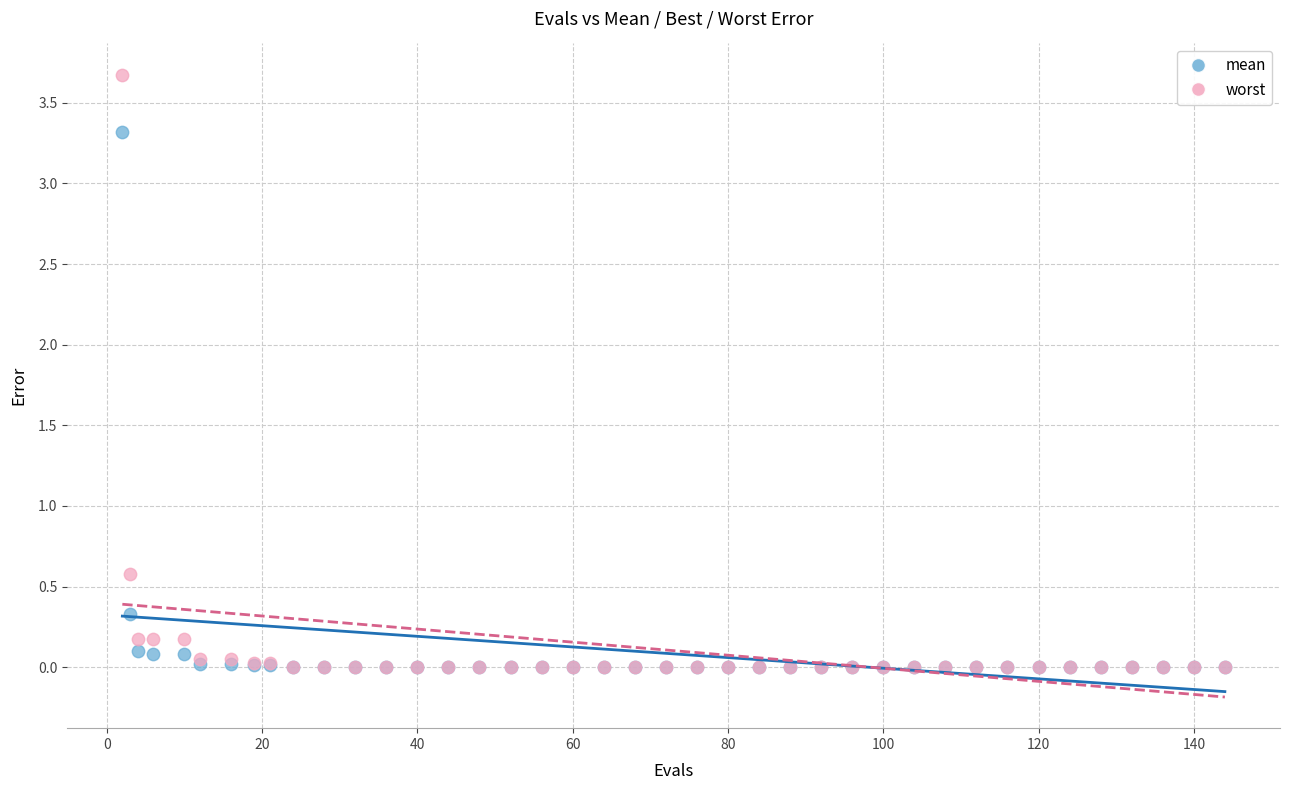

In the worst series, what Y value is closest to 1?

0.6